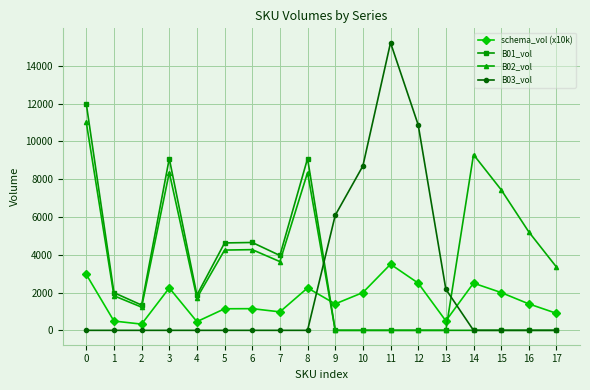

At which category does the chart reach its peak across all series?

11